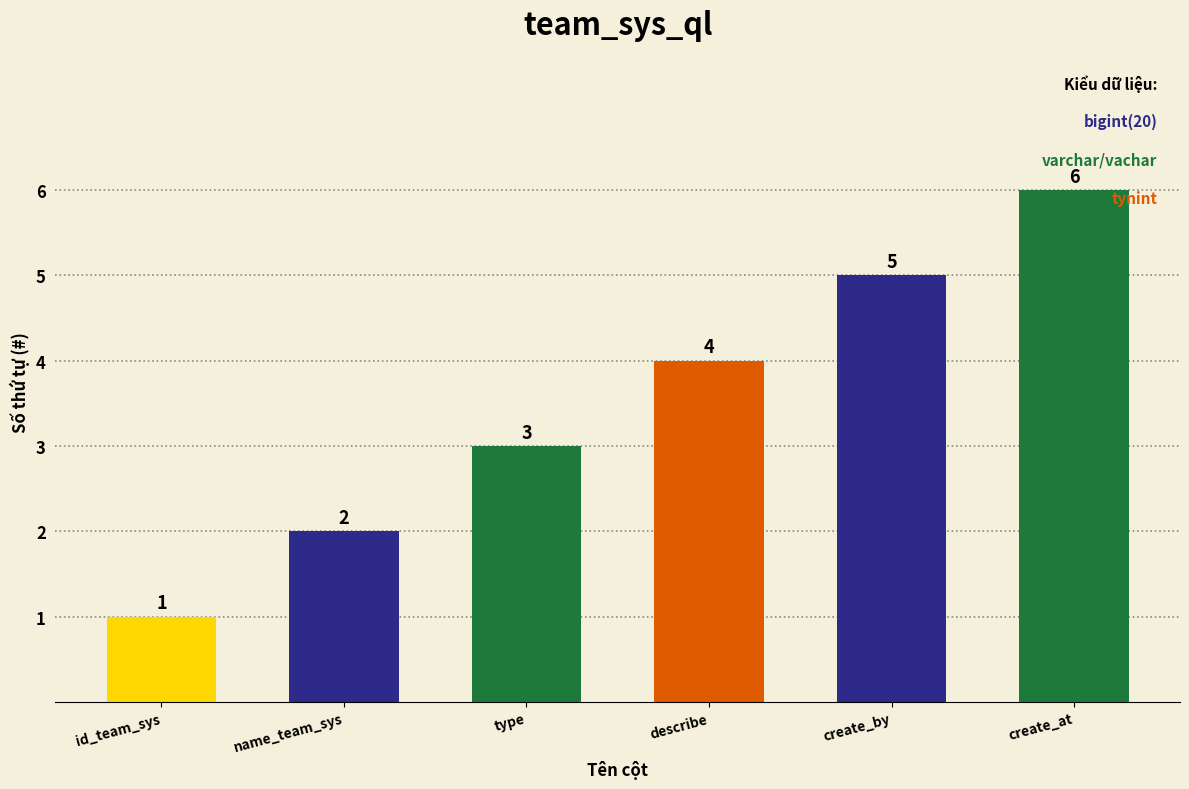

What is the label of the 6th bar from the right?

id_team_sys